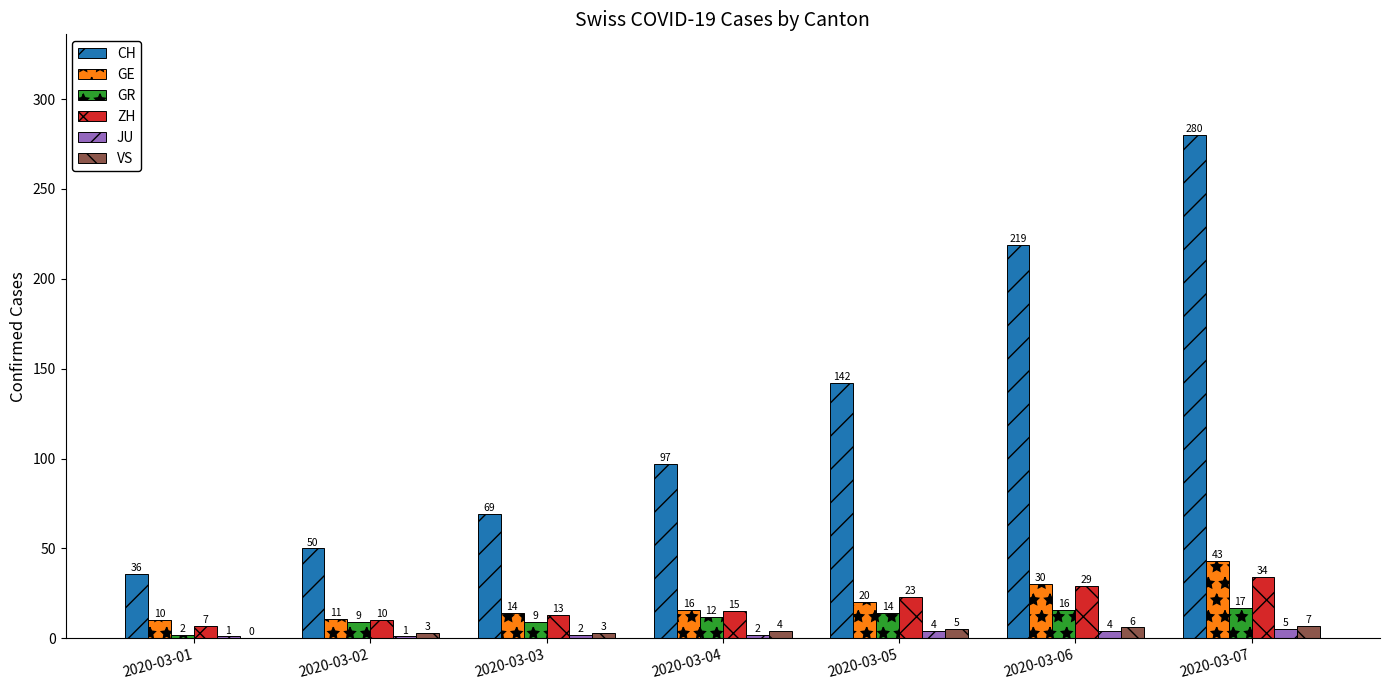

What is the sum of the GE values at 2020-03-02 and 2020-03-06?

41